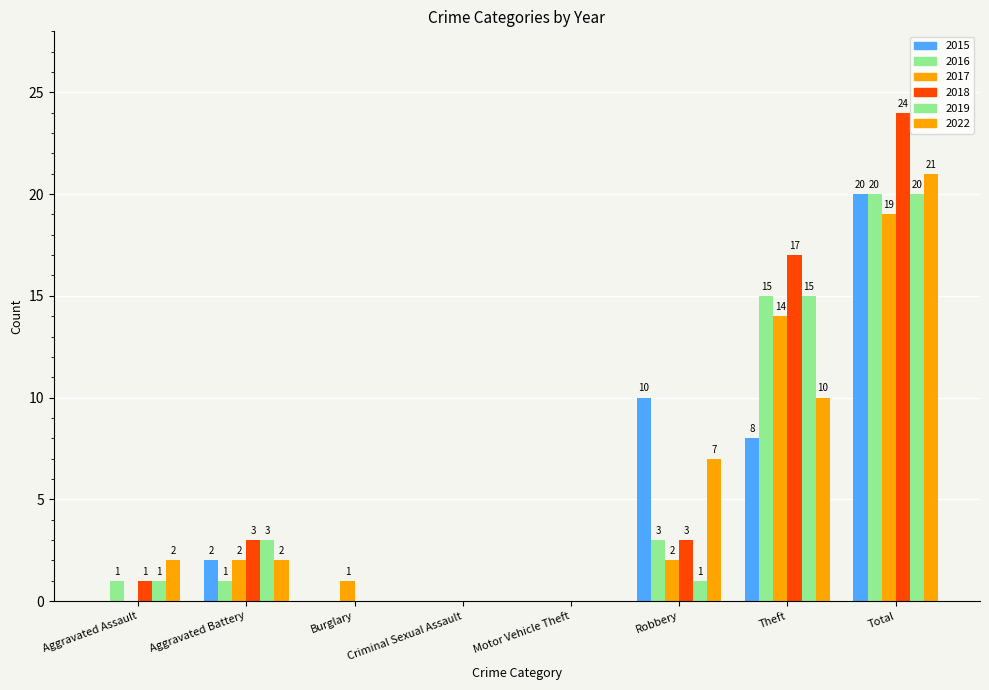

How many groups of bars are there?

8